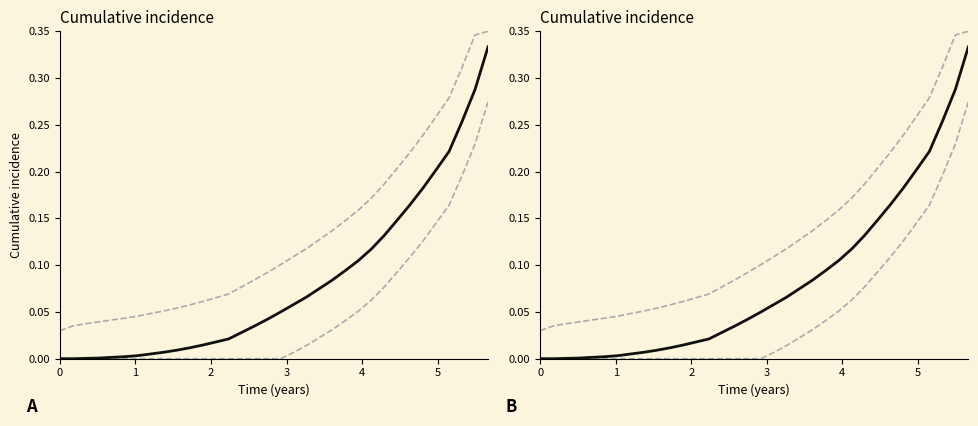

True or false: Upper CI and Cumulative incidence cross at least once.

False